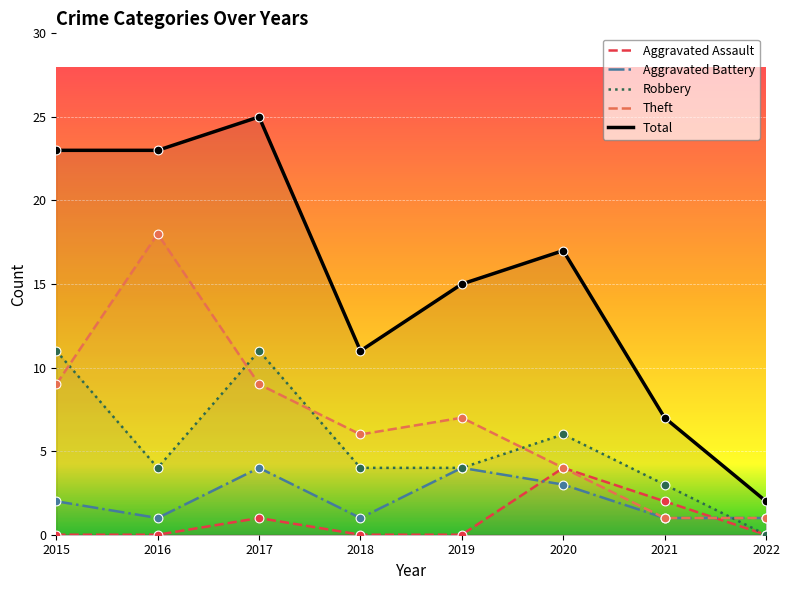

Which series contains the highest Y value?

Total